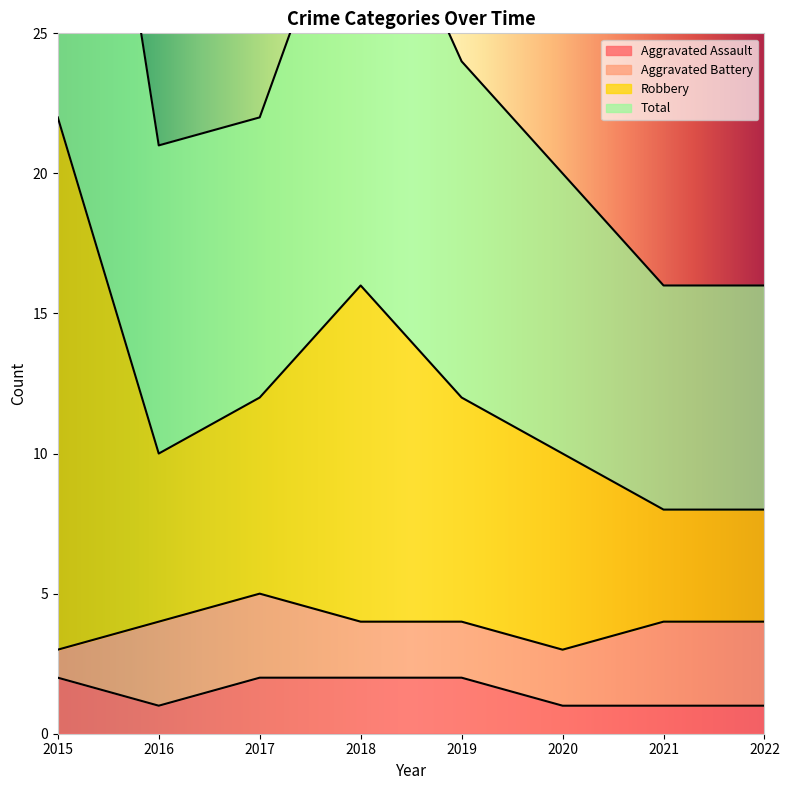

The value of Aggravated Assault at 2018 is 1. True or false?

False